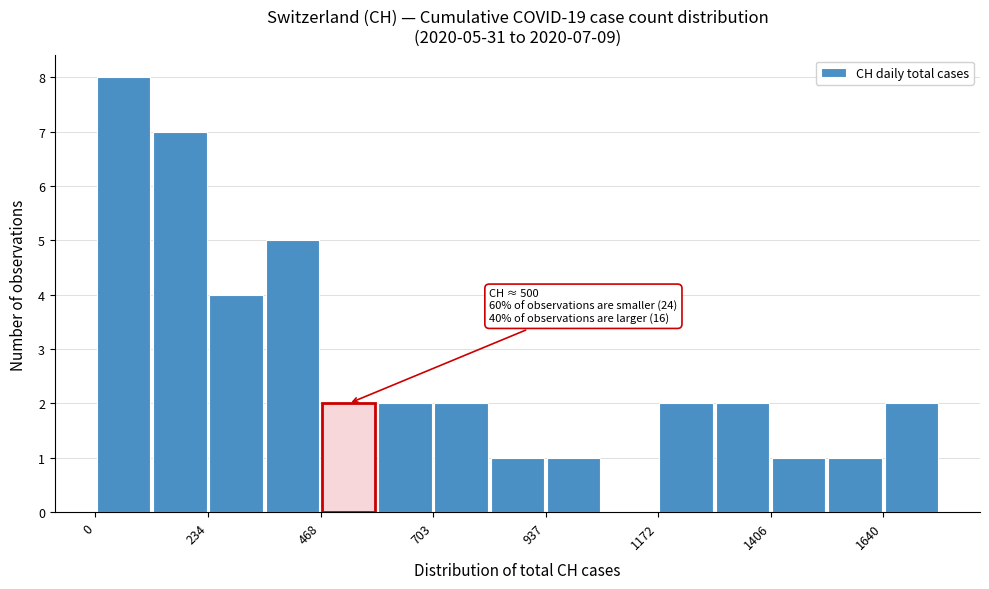

Read against the x-axis, roughly where is the centre of the tallest bar?

50